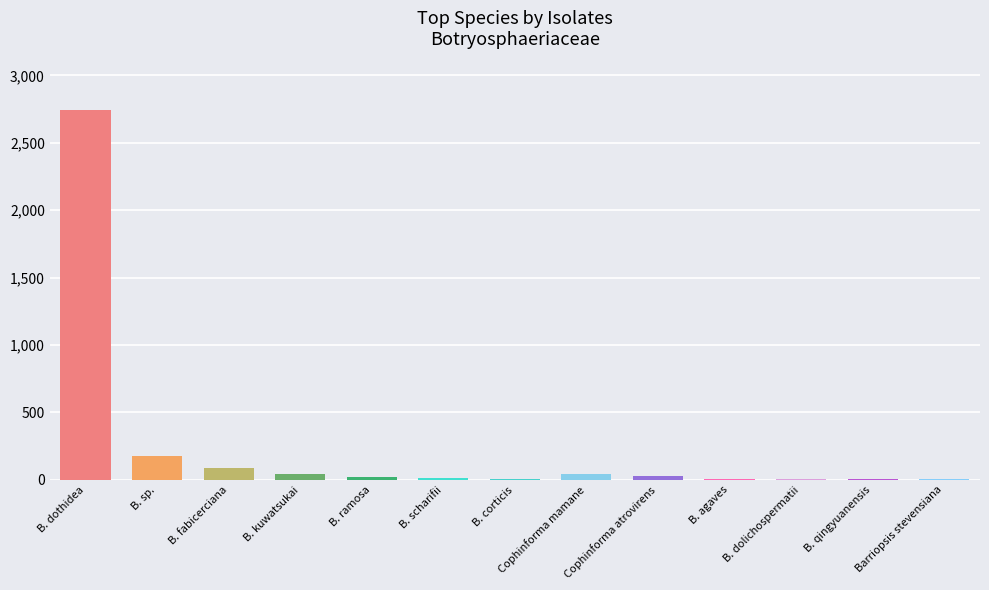

What value does the data have at B. qingyuanensis?

4